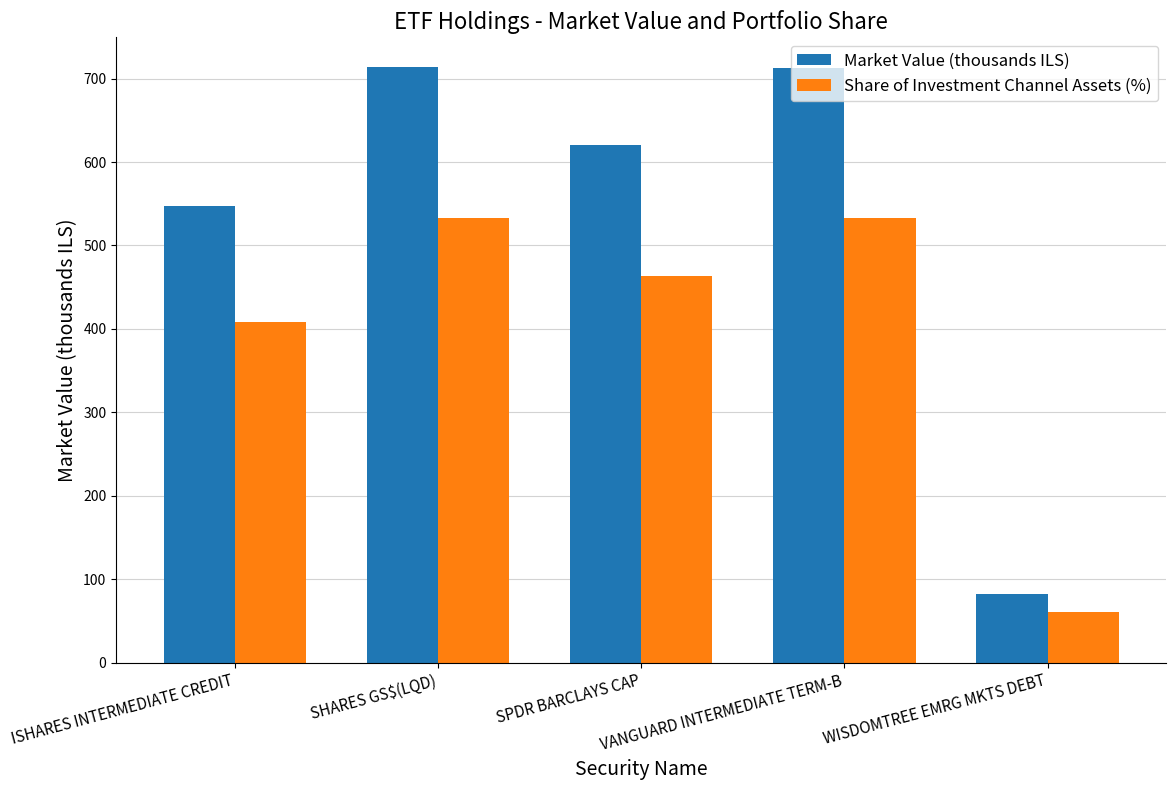

What position from the right is SHARES GS$(LQD)?

4